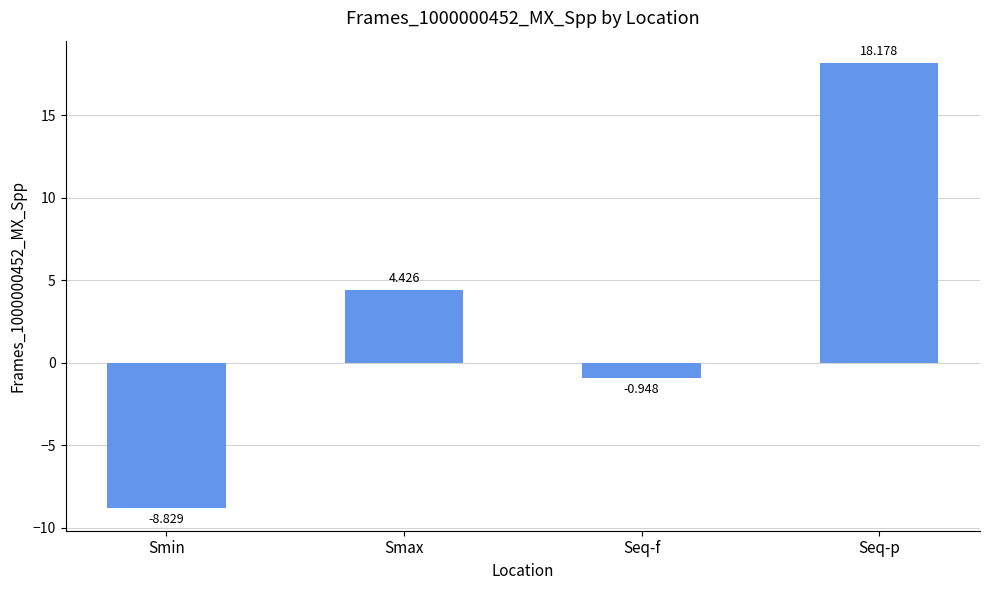

At which label does the data first exceed 4?

Smax